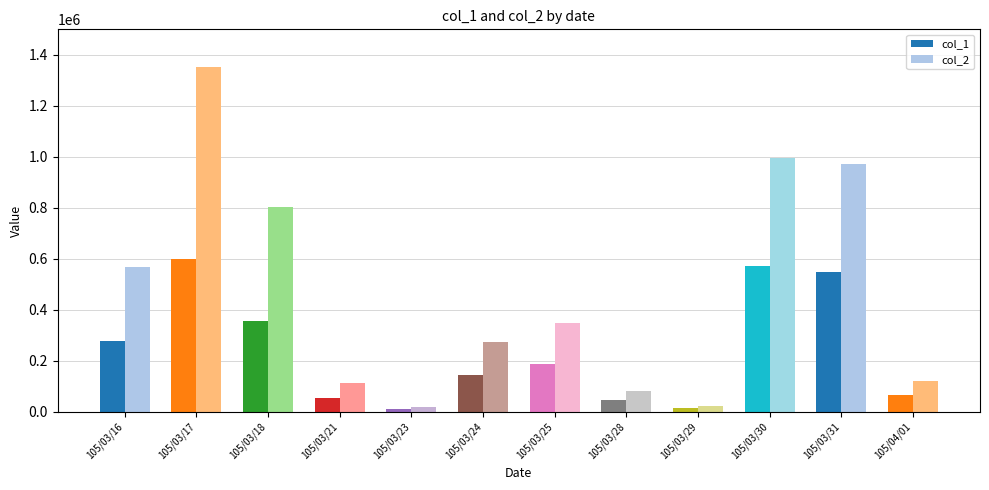

What is the difference between the maximum and second lowest values in the col_2 series?

1327100